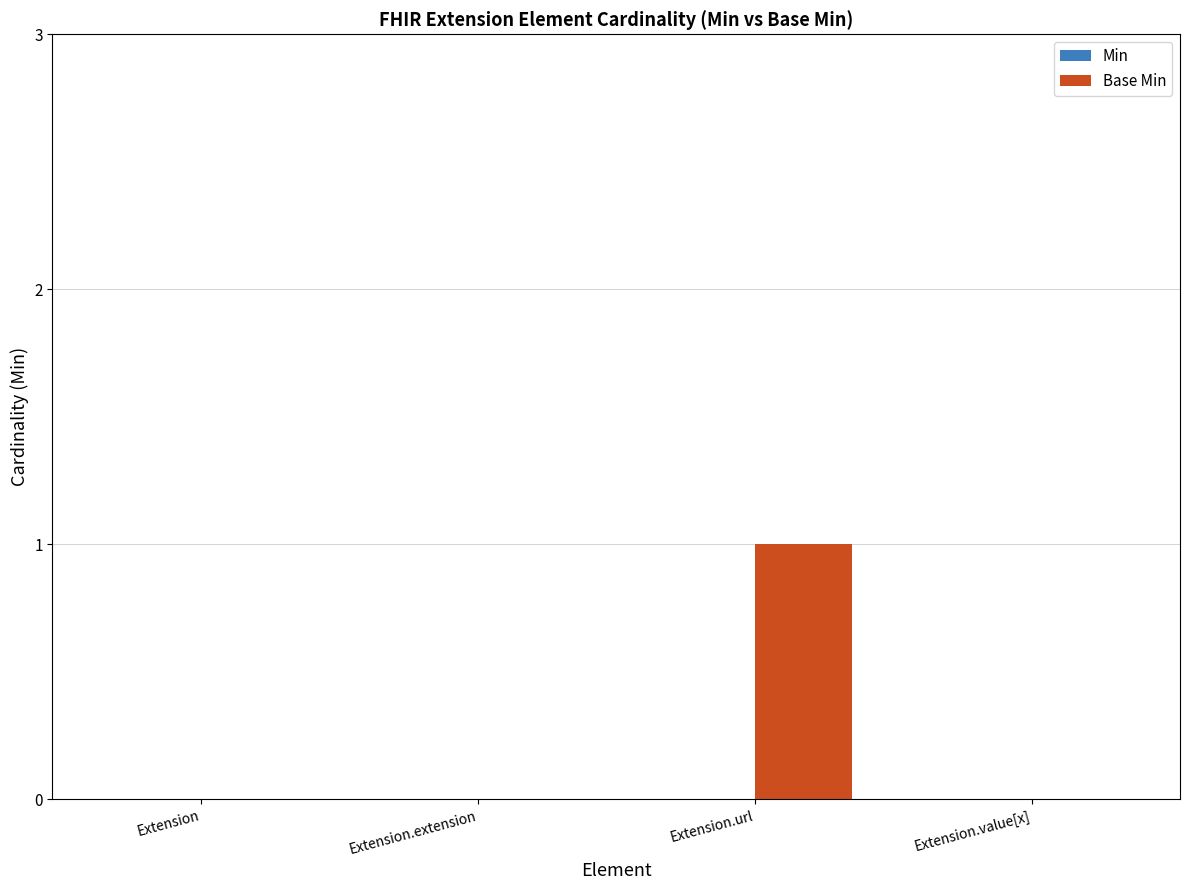

True or false: the data shows 0 at Extension.value[x].

True